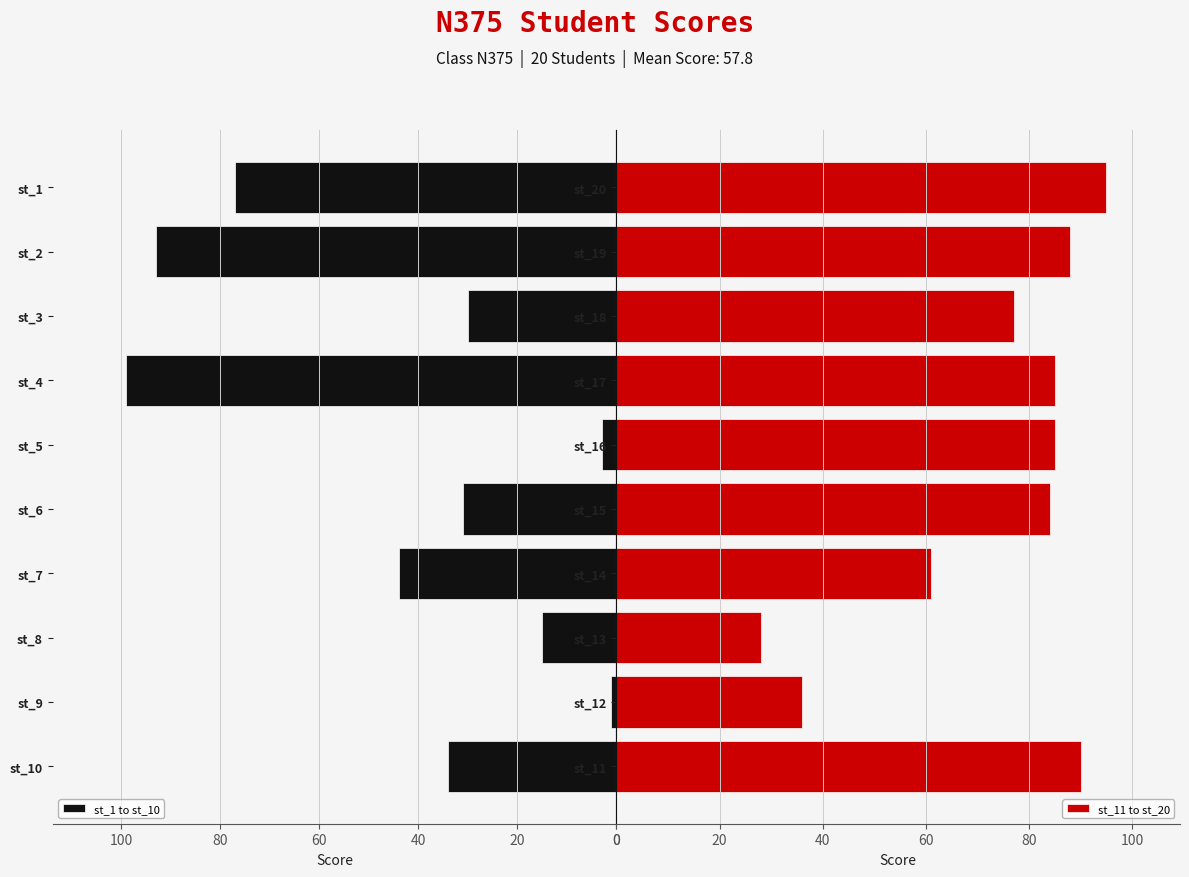

What is the maximum value shown in the chart?

99